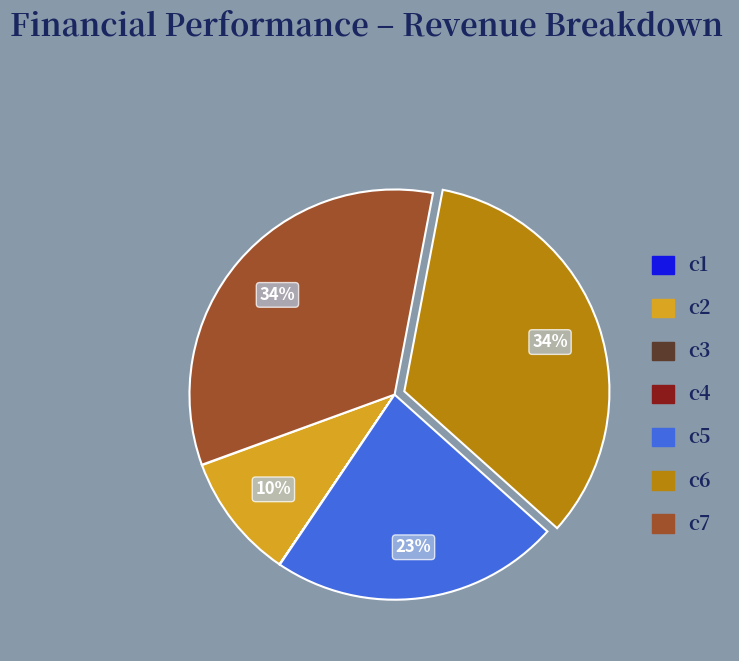

To the nearest percent, what percentage of the pie is c5?

23%